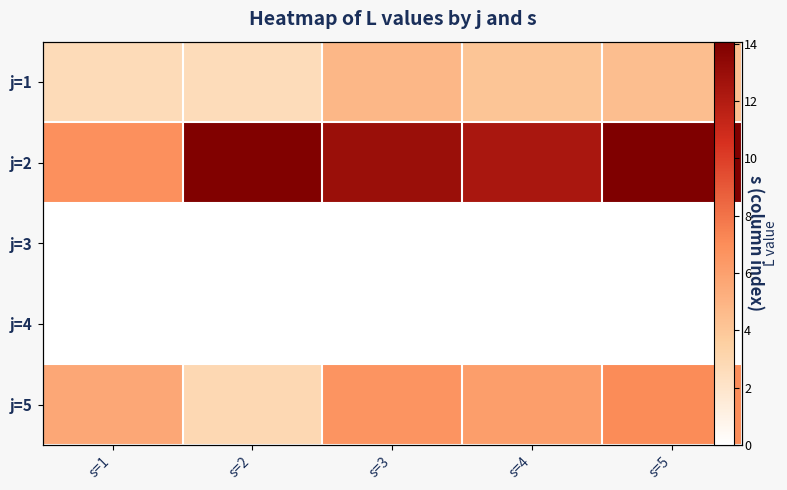

At which label does j=5 first exceed 6?

s=3